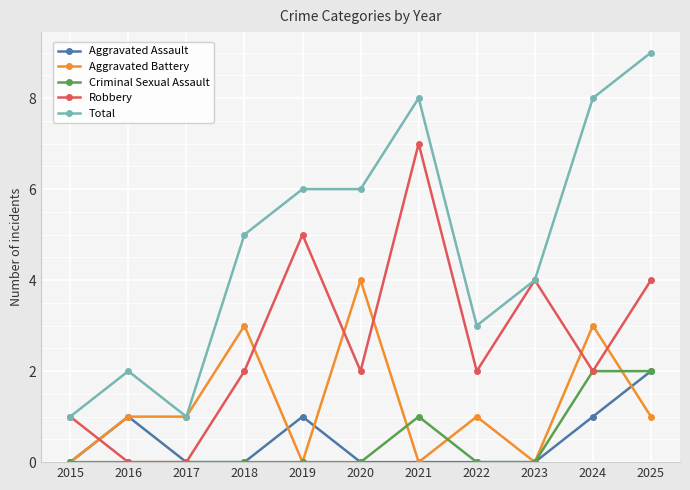

Reading right to left, list all the values displayed in this chart.

Aggravated Assault: 2	1	0	0	0	0	1	0	0	1	0
Aggravated Battery: 1	3	0	1	0	4	0	3	1	1	0
Criminal Sexual Assault: 2	2	0	0	1	0	0	0	0	0	0
Robbery: 4	2	4	2	7	2	5	2	0	0	1
Total: 9	8	4	3	8	6	6	5	1	2	1